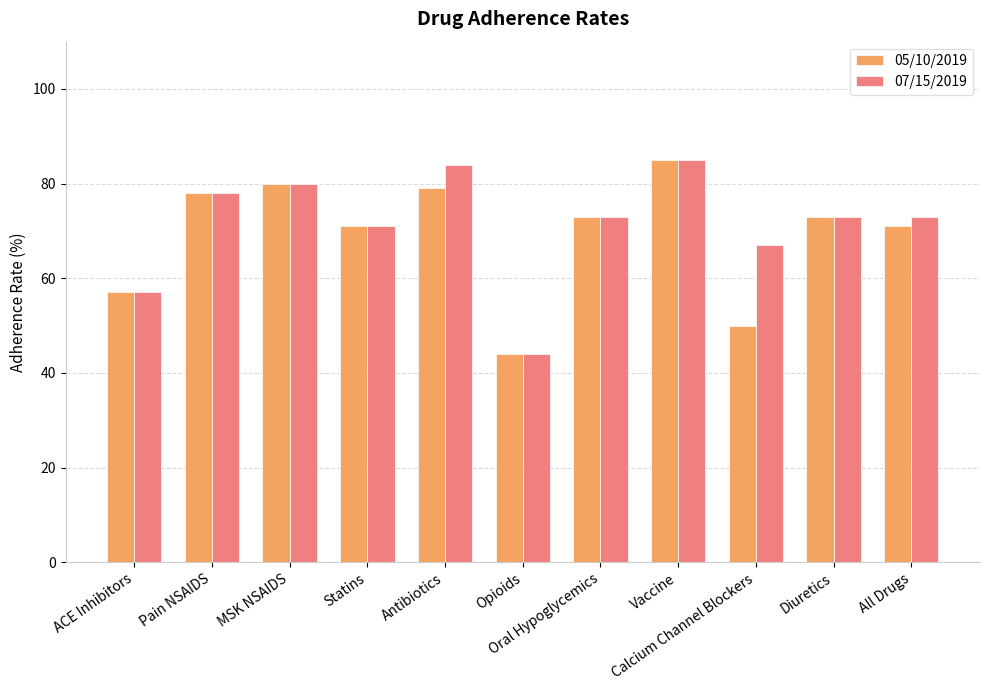

At how many categories does at least one series exceed 59?

9